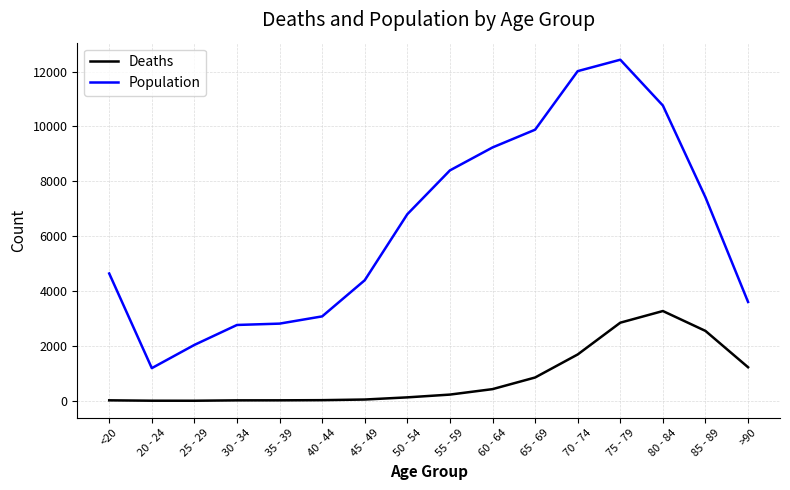

True or false: Deaths and Population cross at least once.

False